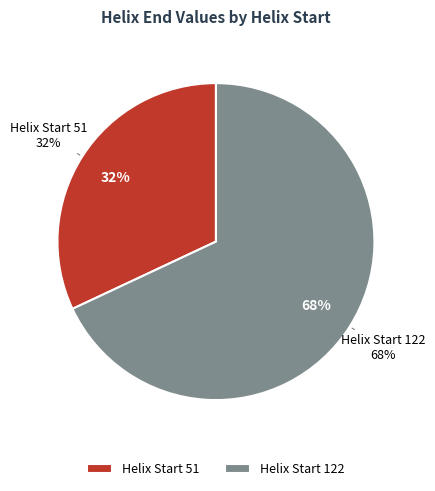

To the nearest percent, what percentage of the pie is 51?

32%